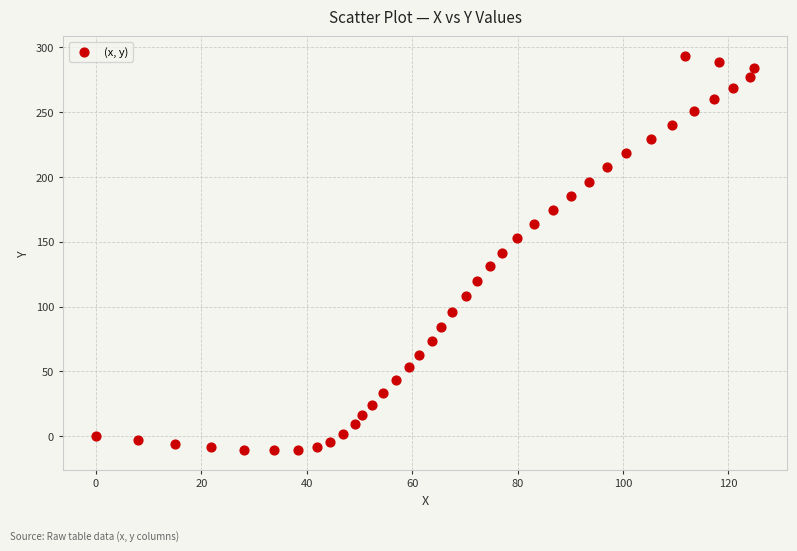

What is the range of X values (max minus min)?

124.9